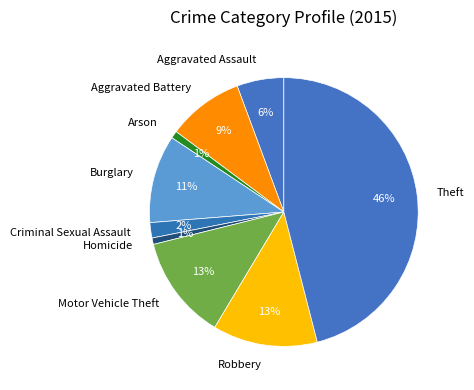

Which category has the biggest portion of the pie?

Theft